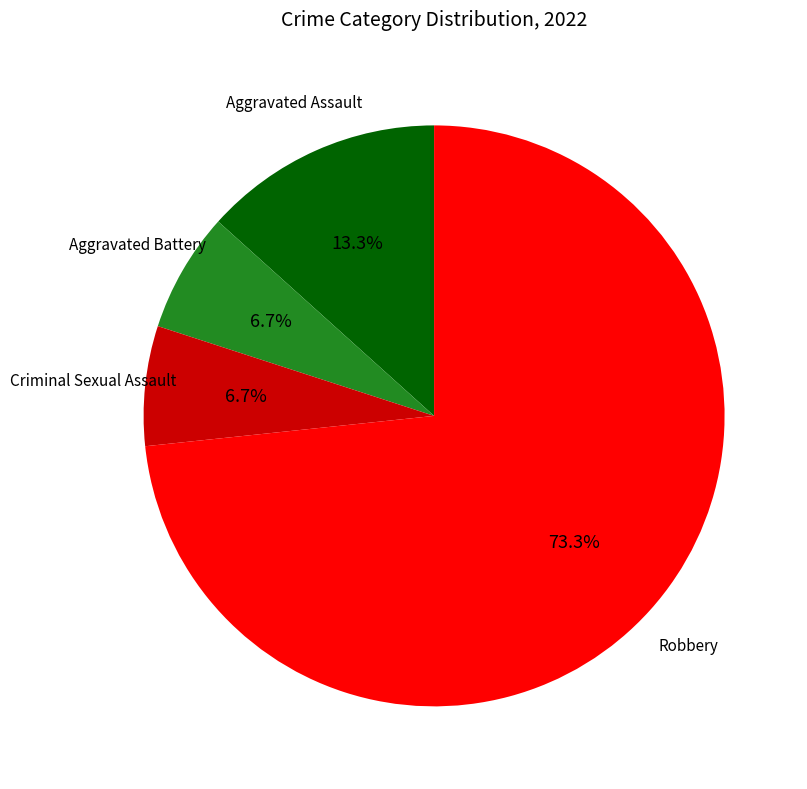

Is there any slice that represents more than half of the pie?

Yes